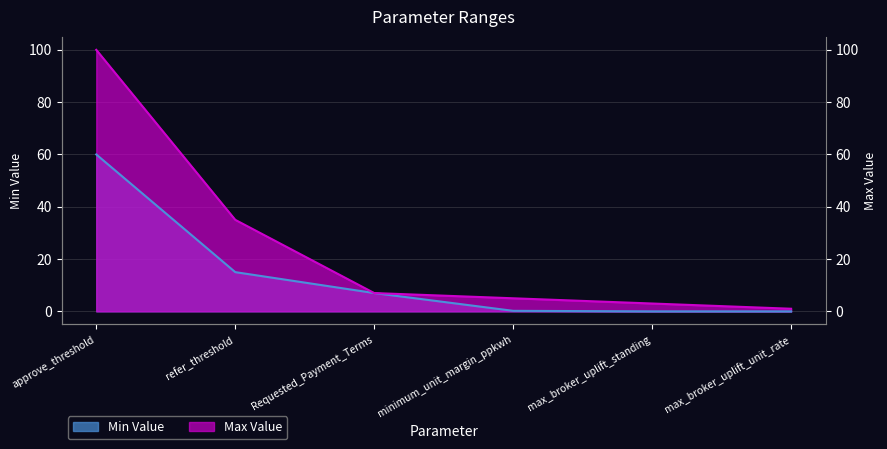

Which series changed the most between max_broker_uplift_standing and max_broker_uplift_unit_rate?

Max Value